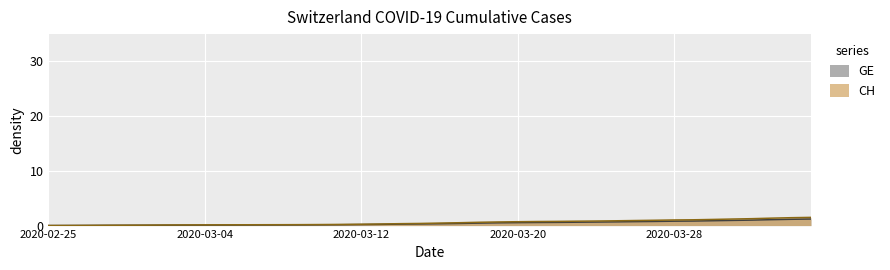

Which series has the largest range (max minus min)?

CH